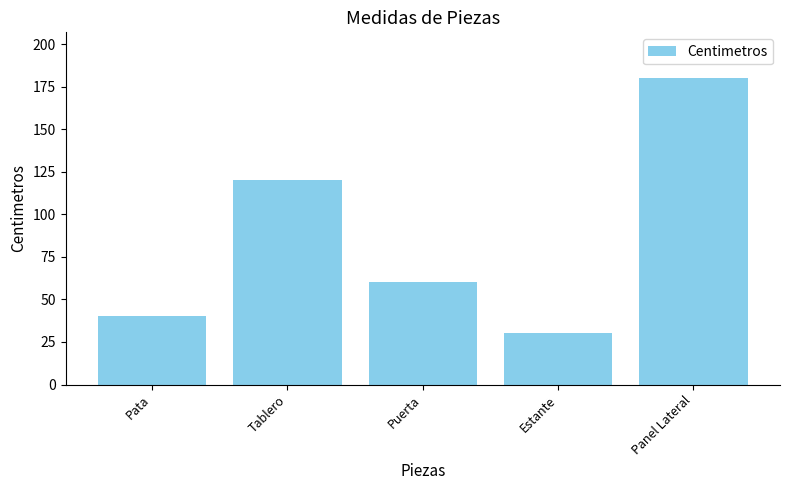

Which category has the highest value across all series?

Panel Lateral